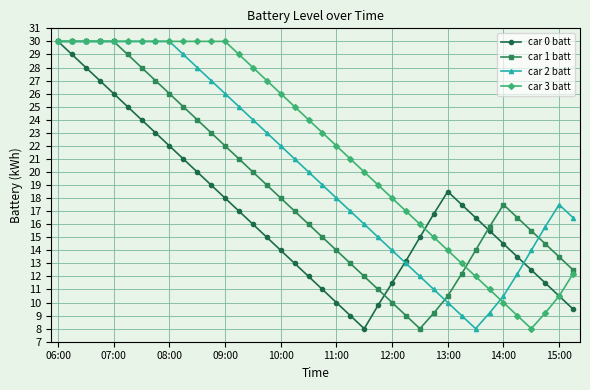

List the series in order of their overall mean, lowest first.

car 0 batt, car 1 batt, car 2 batt, car 3 batt